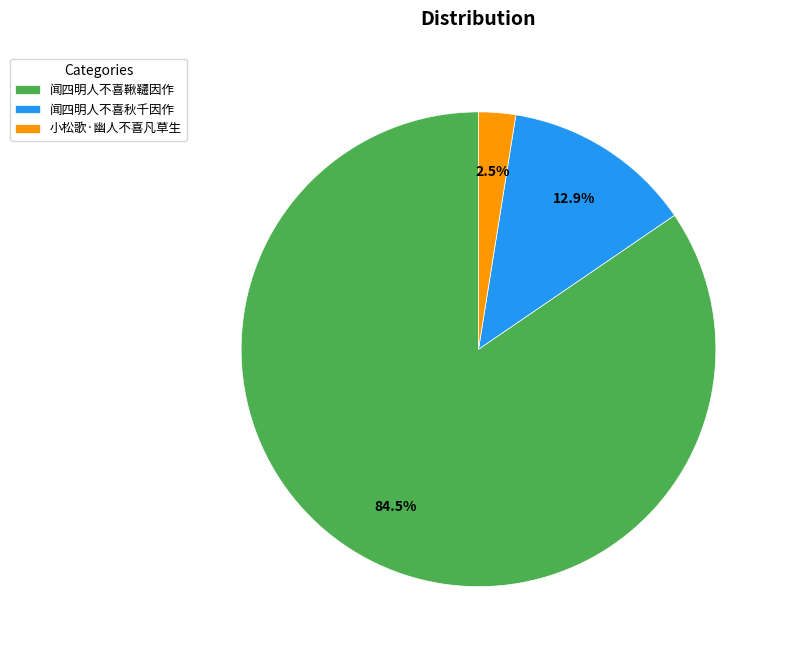

To the nearest percent, what is the combined percentage of 闻四明人不喜秋千因作 and 小松歌·幽人不喜凡草生?

15%